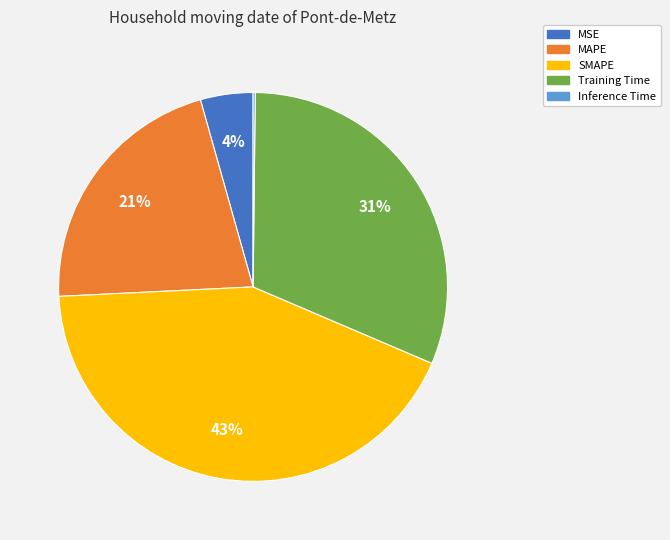

What is the largest slice in the pie chart?

SMAPE